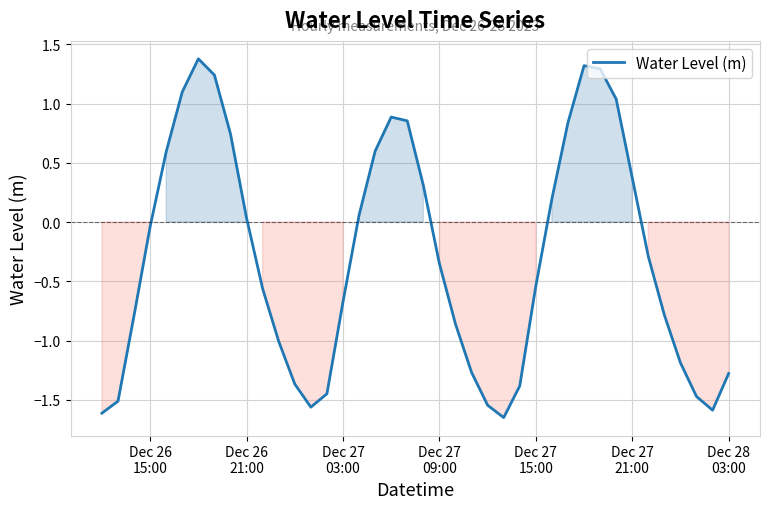

What is the maximum value shown in the chart?

1.4